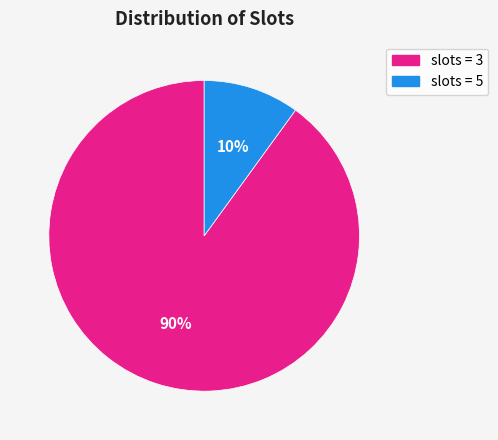

Does any single category account for the majority?

Yes